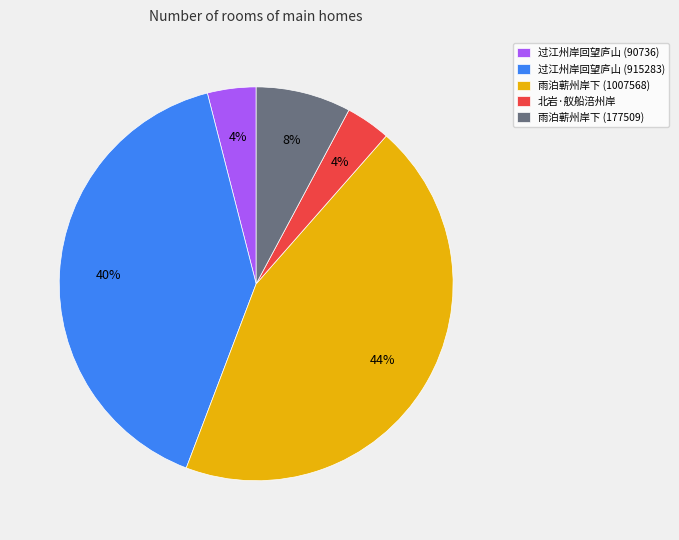

Which slice is the largest?

雨泊蕲州岸下 (1007568)